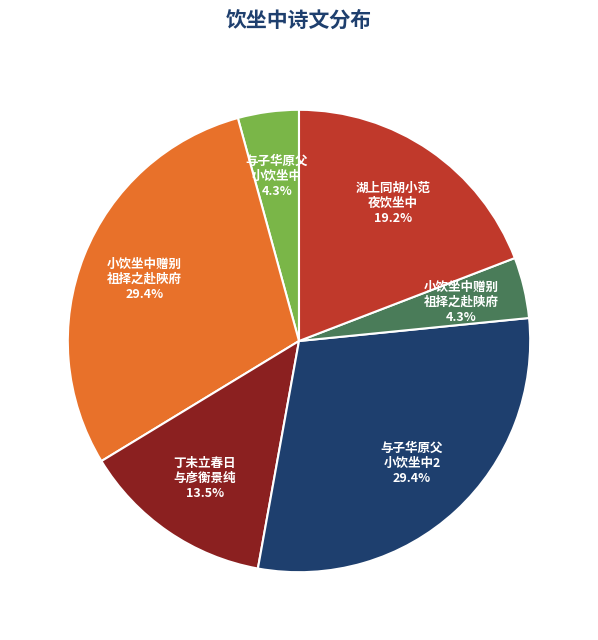

Combined, what portion of the pie is 丁未立春日 与彦衡景纯 and 与子华原父 小饮坐中2?

42.9%